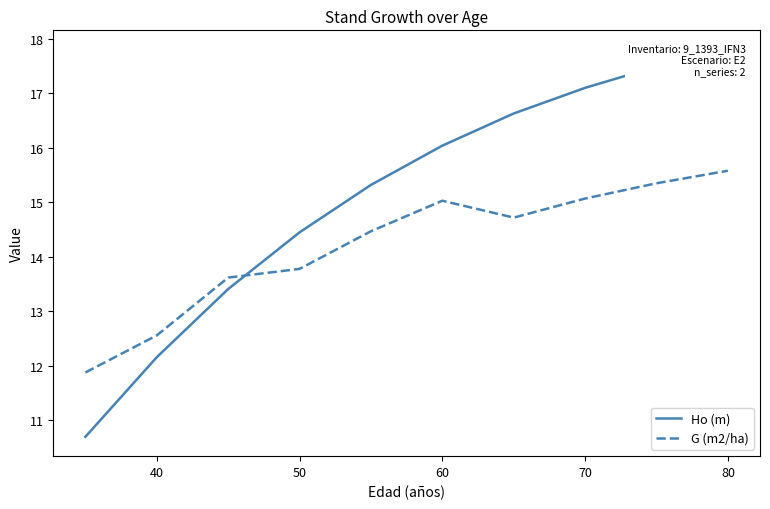

How many intersections are there between G (m2/ha) and Ho (m)?

1